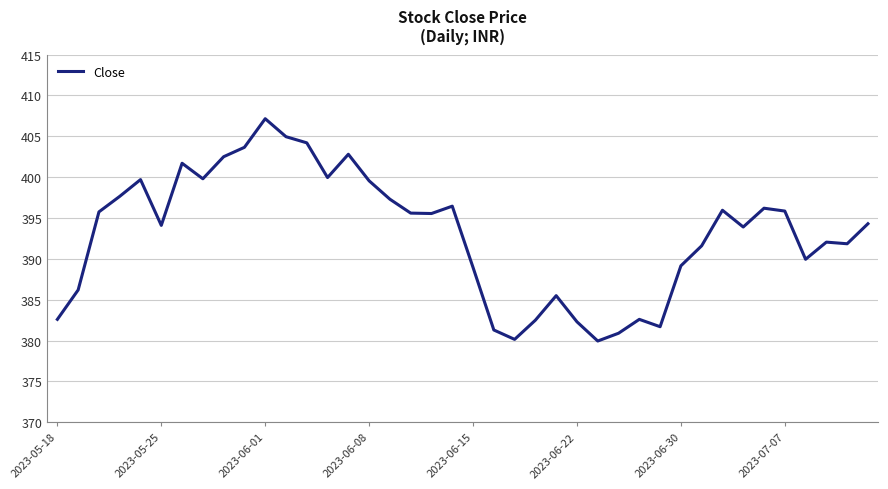

What is the difference between the maximum and minimum values?

27.2